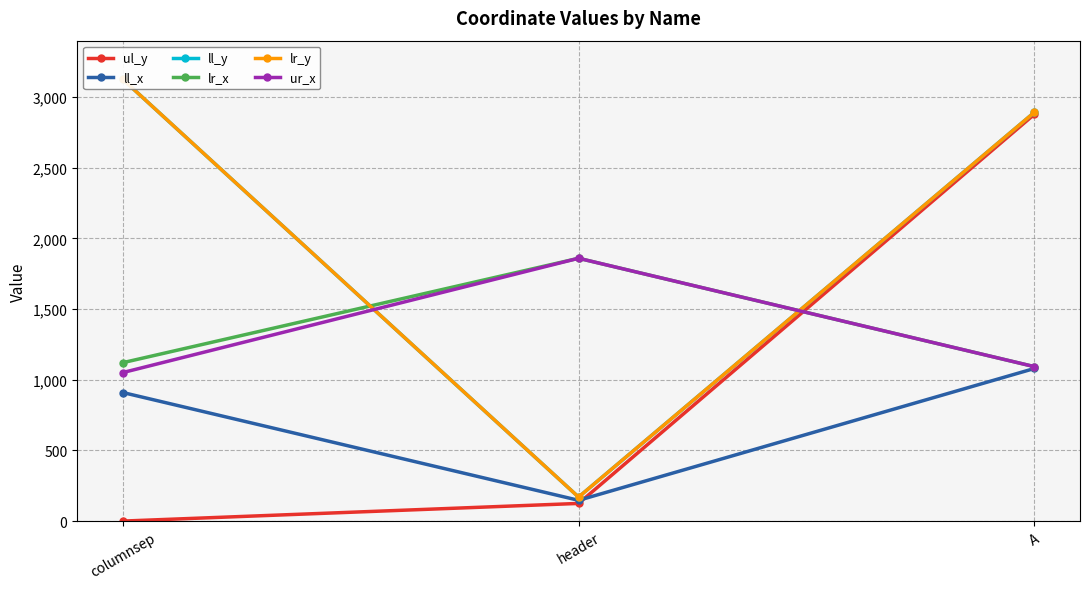

What is the difference between the maximum and minimum values in the ur_x series?

809